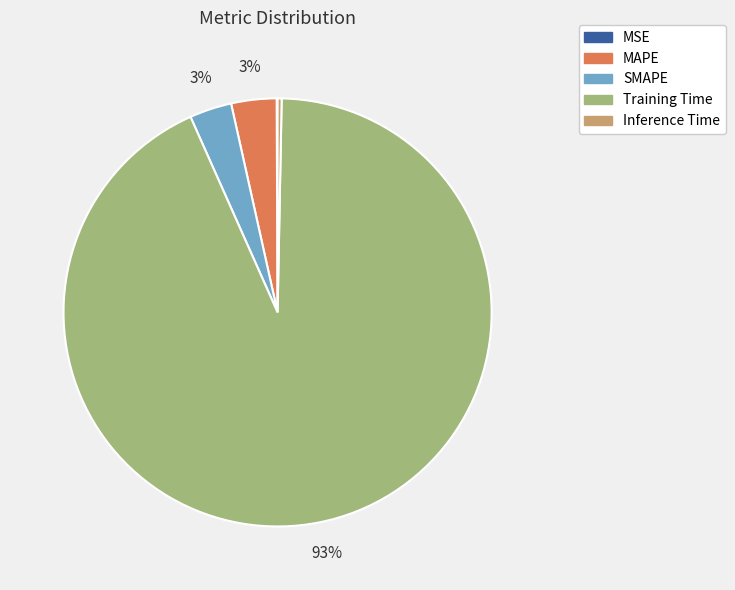

Is it true that MAPE is 3% of the pie?

True